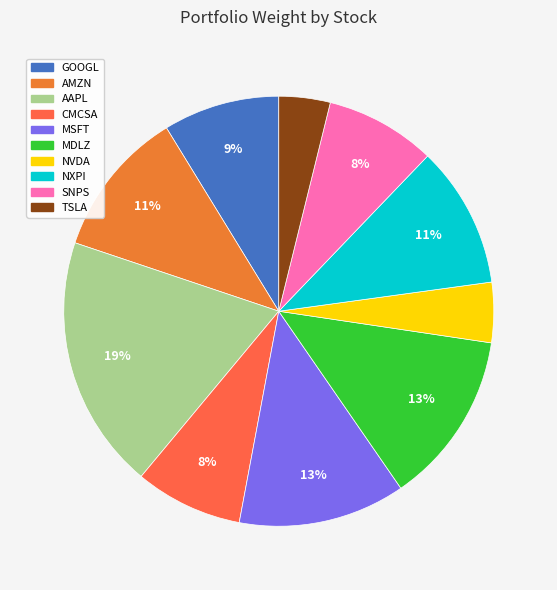

To the nearest percent, what percentage of the pie is TSLA?

4%